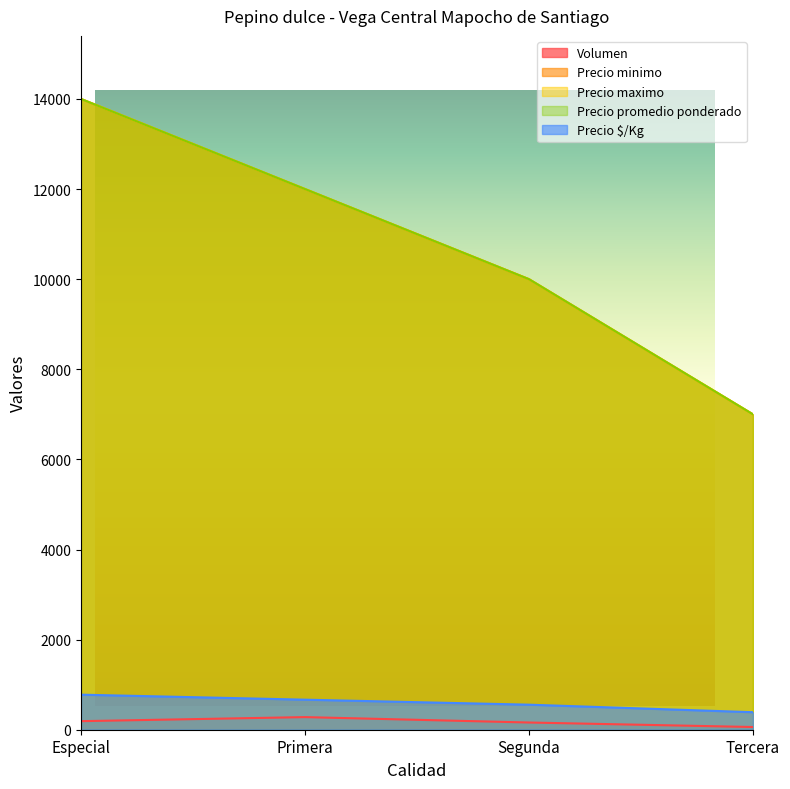

At which label is Precio promedio ponderado closest to 10500?

Segunda